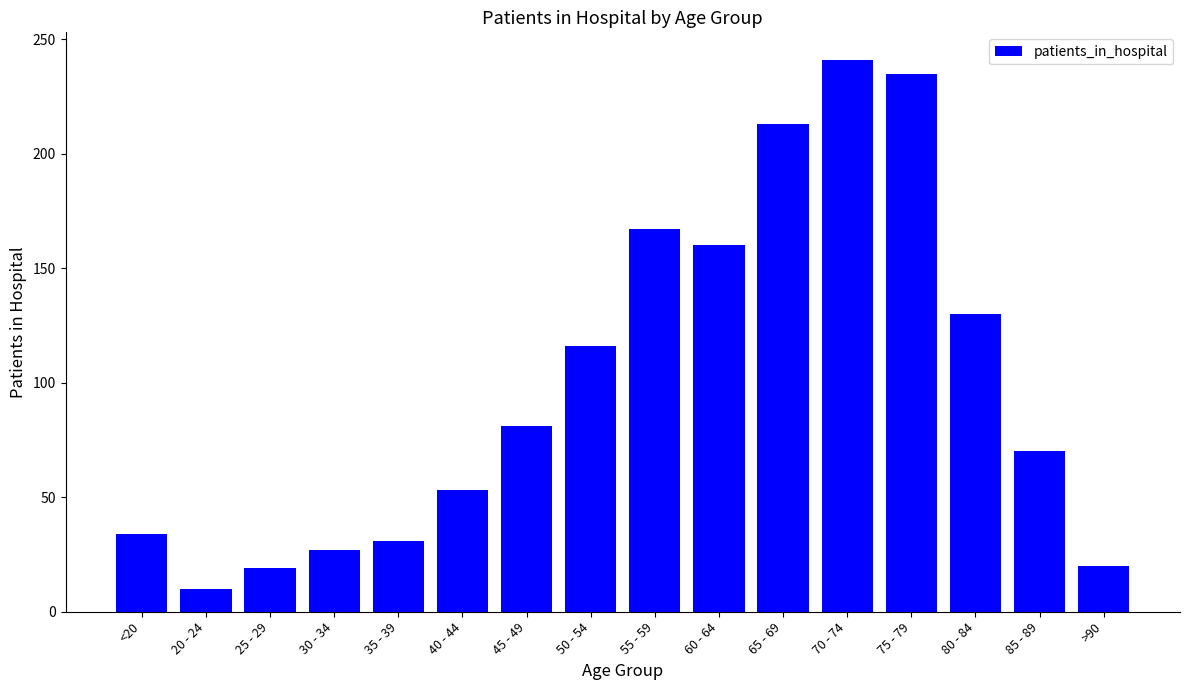

What is the difference between the maximum and minimum values?

231